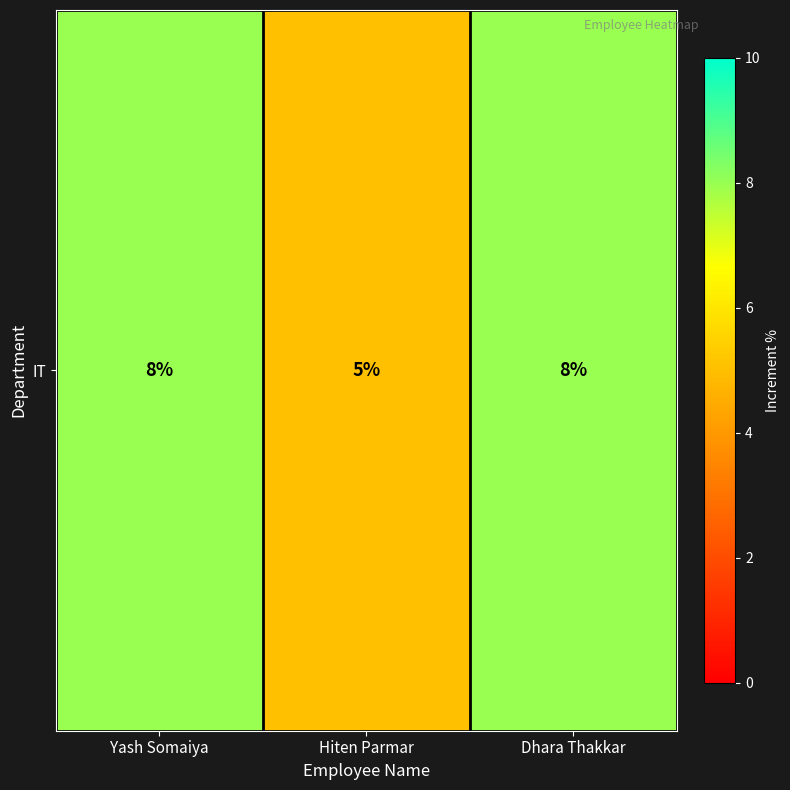

The value at Yash Somaiya is 8. True or false?

True